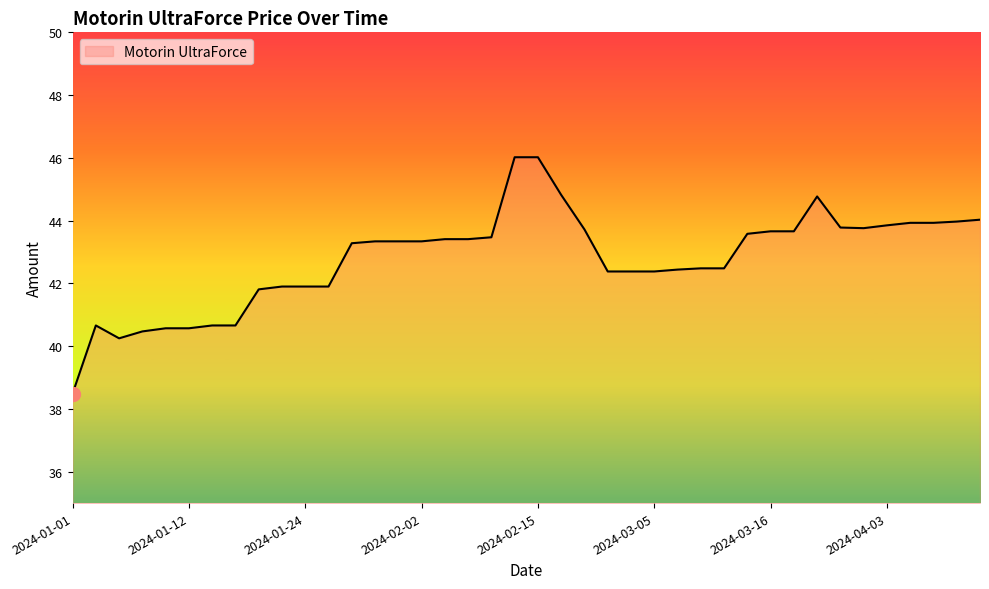

What is the difference between the maximum and minimum values?

7.5